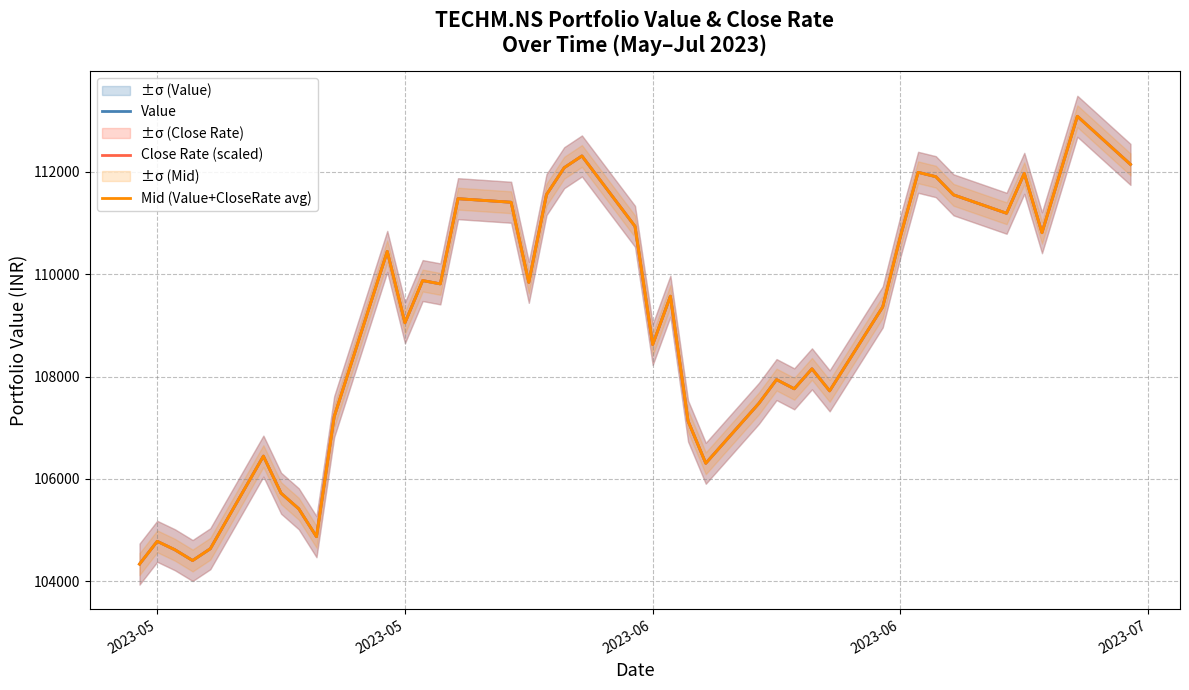

True or false: Value and Mid (Value+CloseRate avg) cross at least once.

False